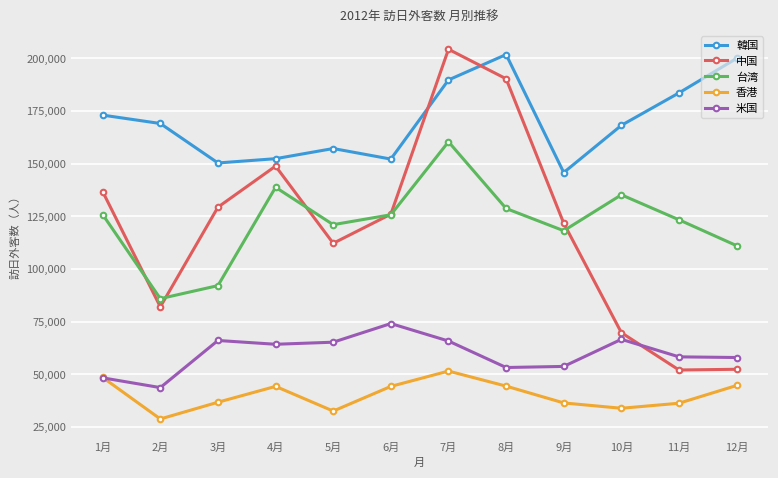

What is the total value across all series at 3月?

474350